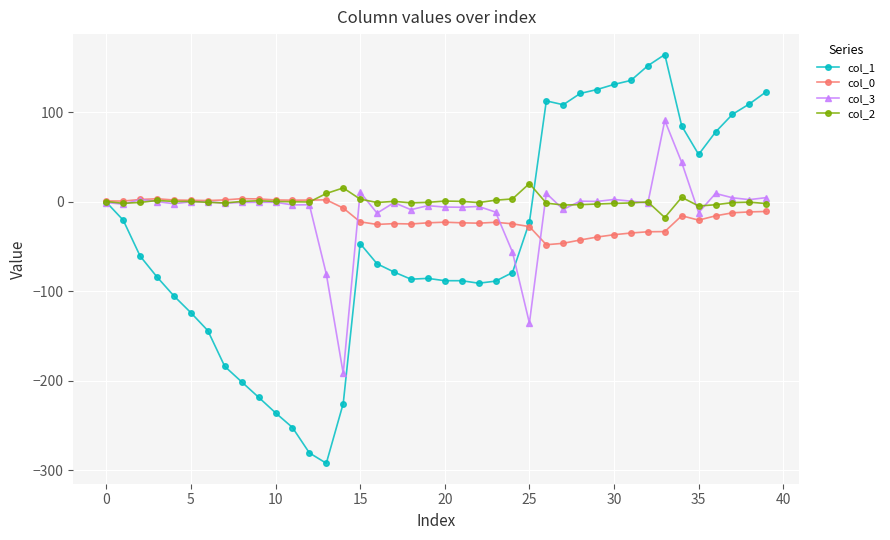

What is the lowest value of the col_3 series?

-191.8